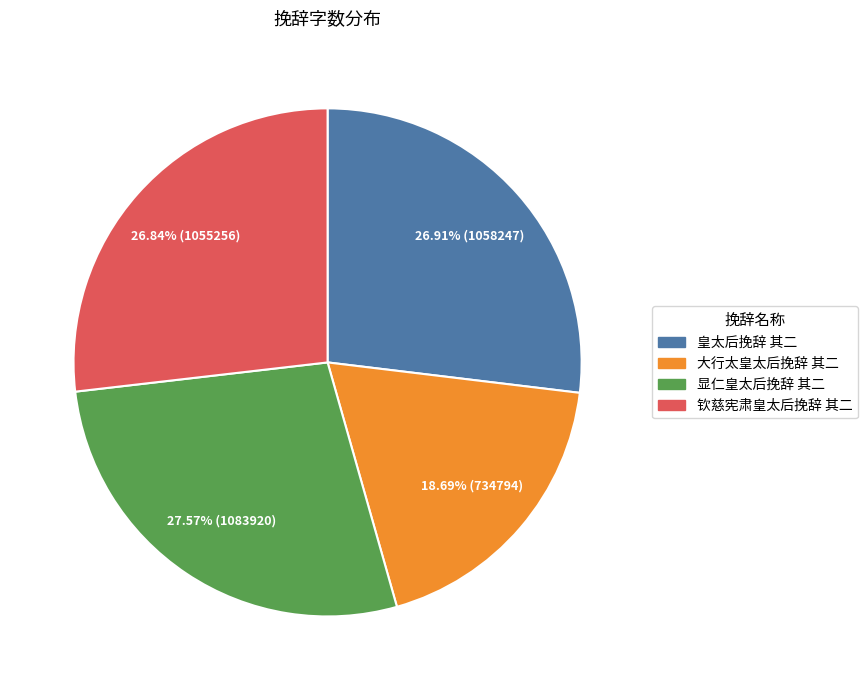

What is the ratio of the value at 显仁皇太后挽辞 其二 to the value at 钦慈宪肃皇太后挽辞 其二?

1.0